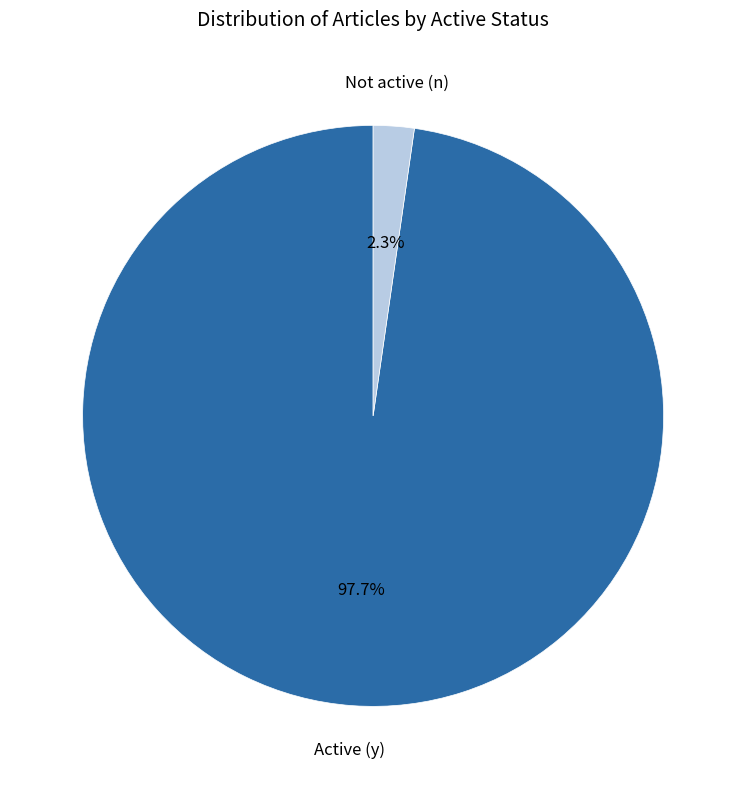

Between Active (y) and Not active (n), which is larger?

Active (y)